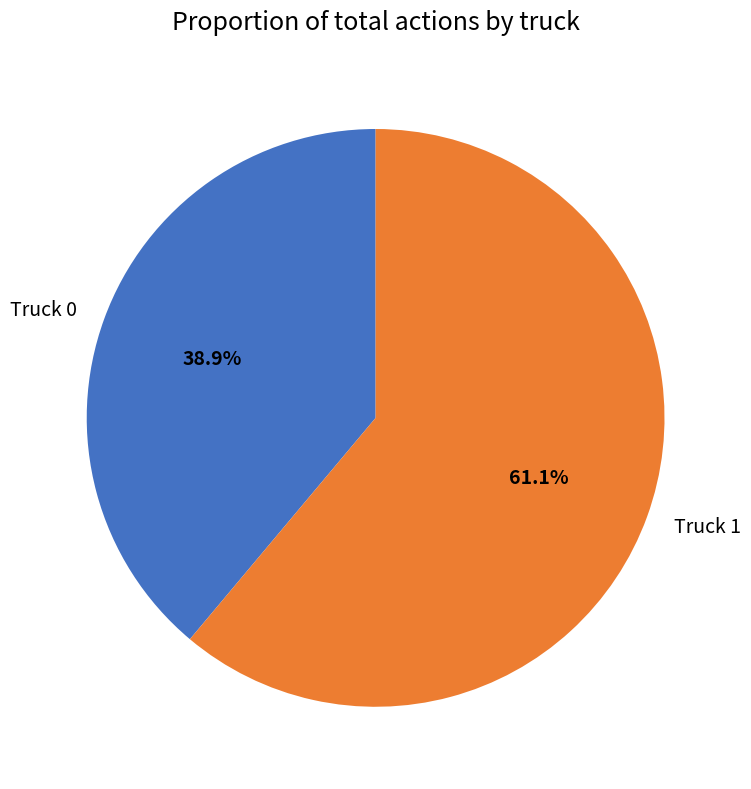

Rank the categories by value from lowest to highest.

Truck 0, Truck 1